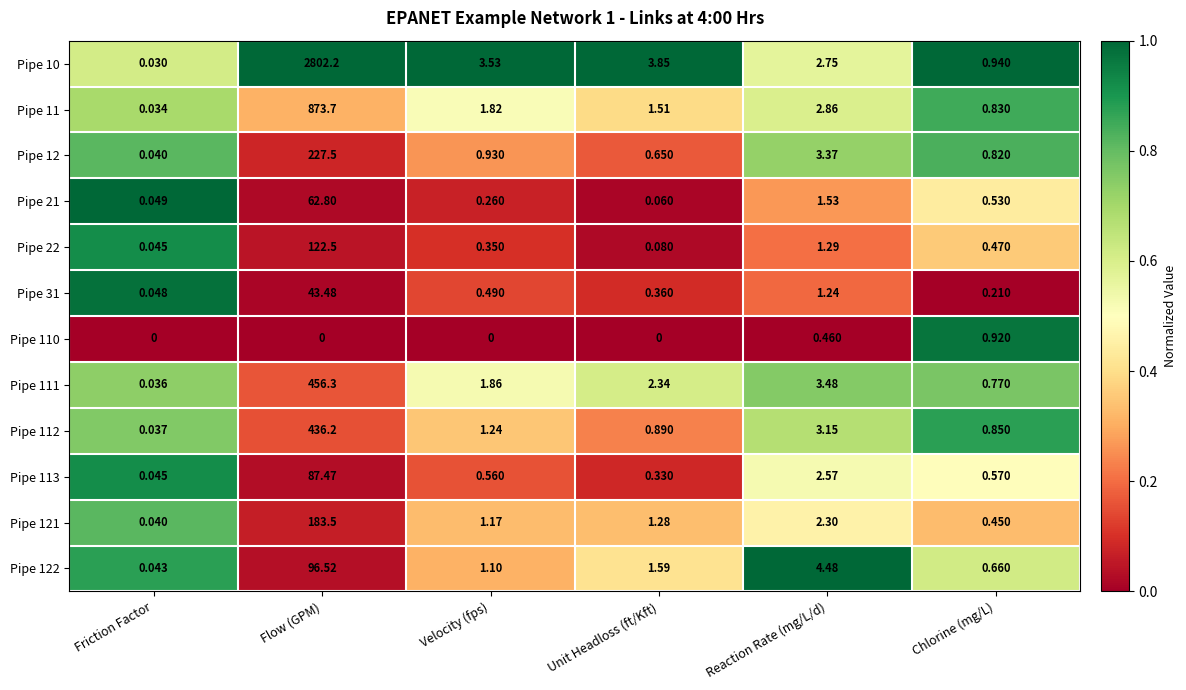

Where is Pipe 121 nearest to the value 91?

Reaction Rate (mg/L/d)